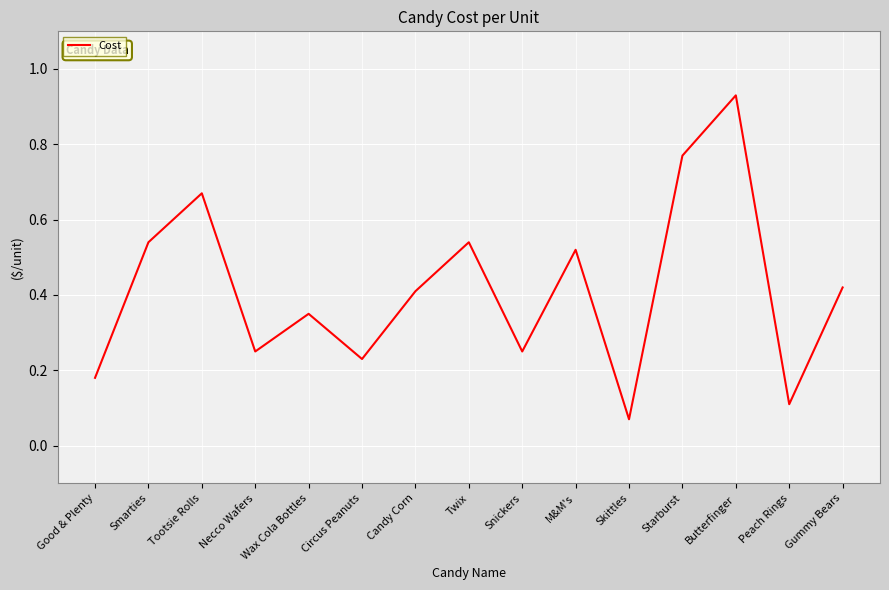

Which category has the highest value across all series?

Butterfinger